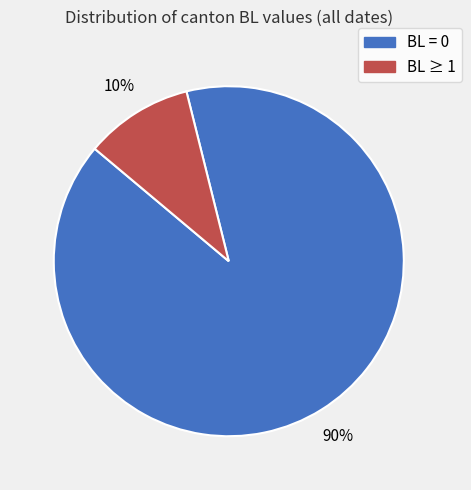

To the nearest percent, what is the difference between the largest and smallest slice percentages?

80%